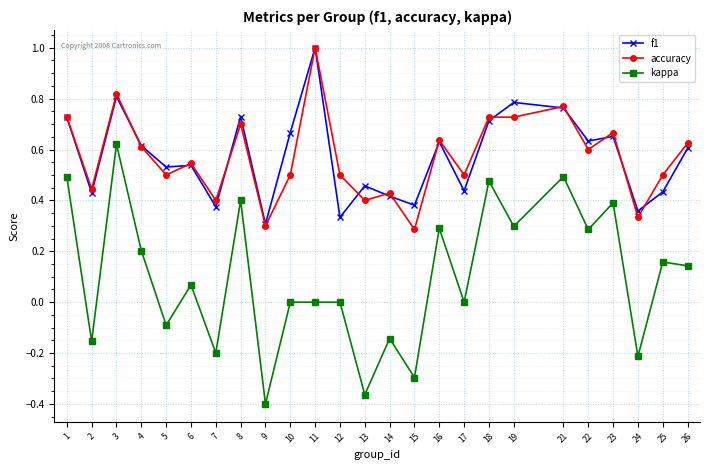

The accuracy series shows 0.5 at 5. True or false?

True